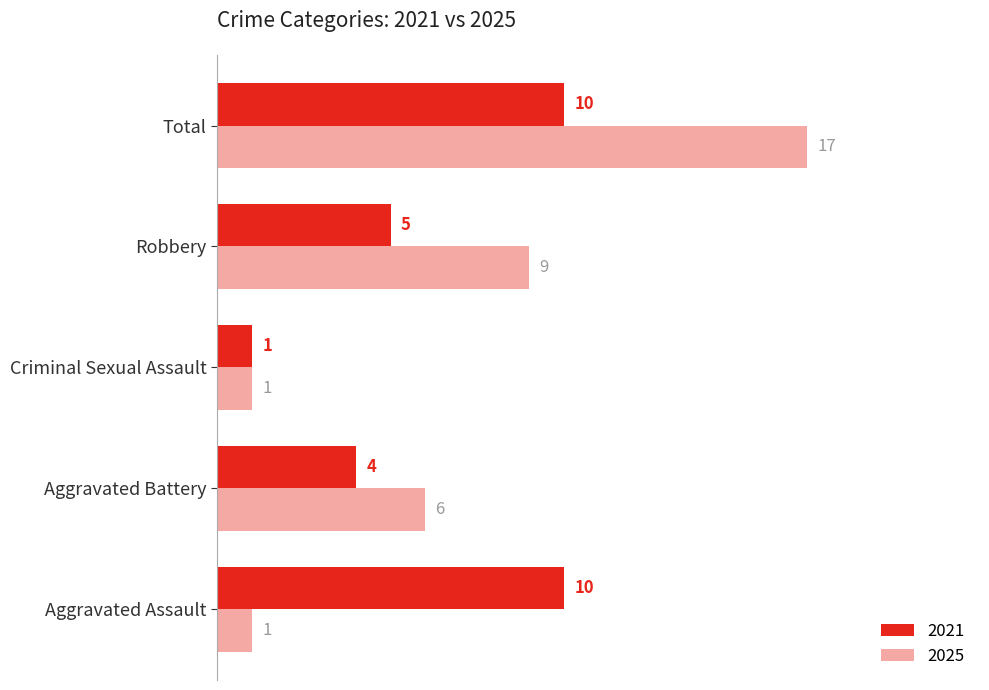

What are all the series names shown in the legend?

2021, 2025